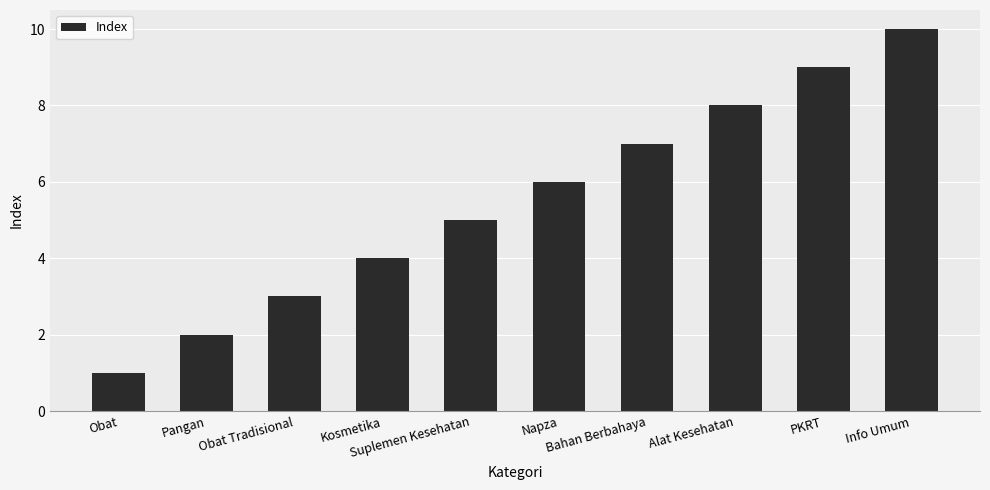

What is the label of the 2nd bar from the right?

PKRT